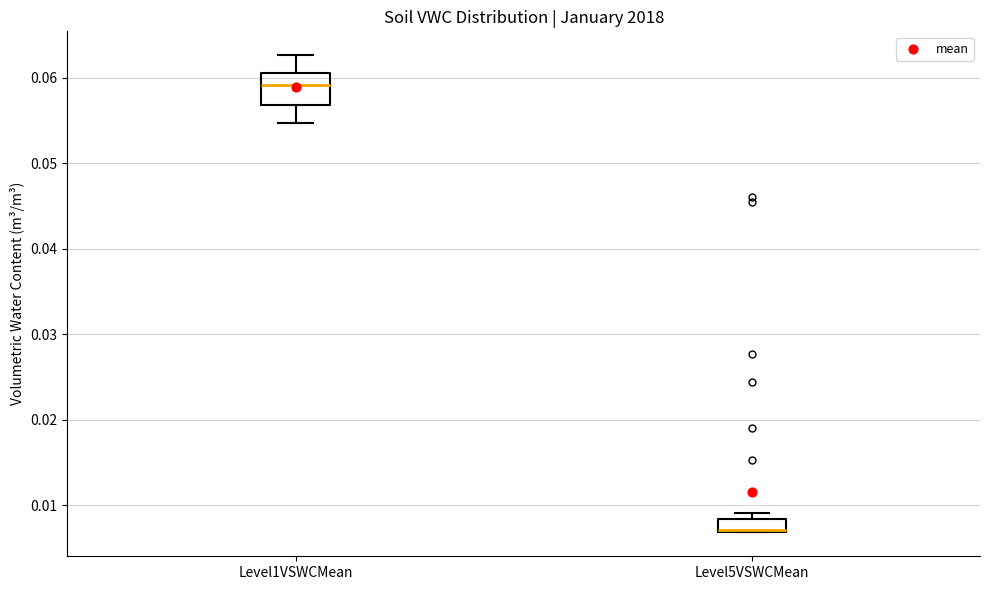

Where is the lower edge of the box for Level1VSWCMean on the y-axis? The values are not printed on the chart, so give them approximately, as read against the axis.

0.057